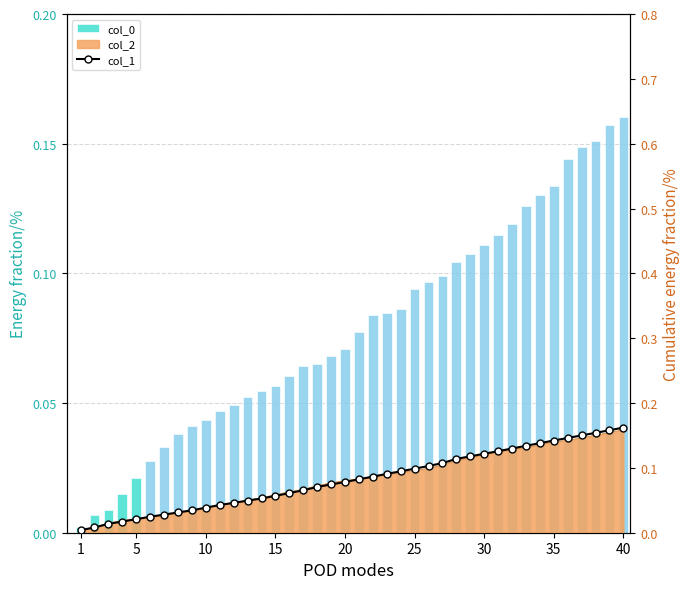

How many bars are there in total?

80